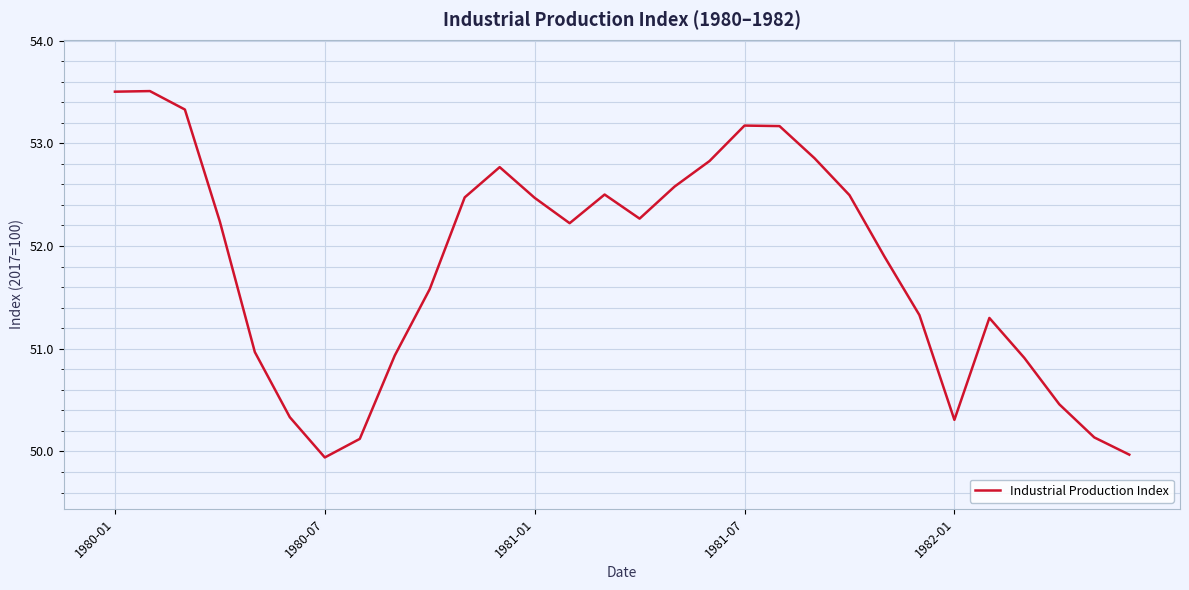

What is the difference between the maximum and minimum values?

3.6